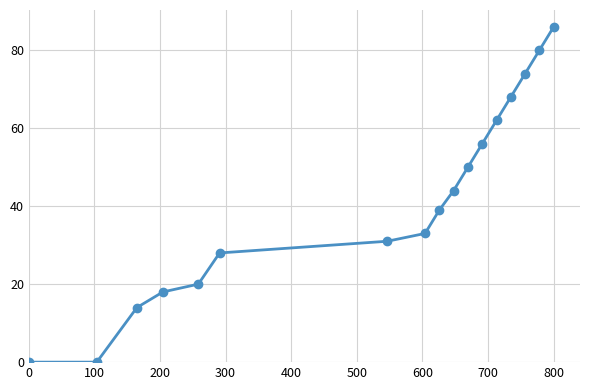

Reading left to right, extract all data points from this chart.

0	0	14	18	20	28	31	33	39	44	50	56	62	68	74	80	86